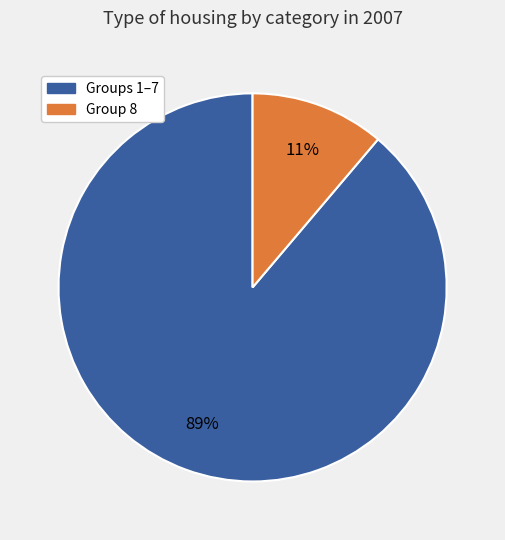

Is there a majority slice in this chart?

Yes